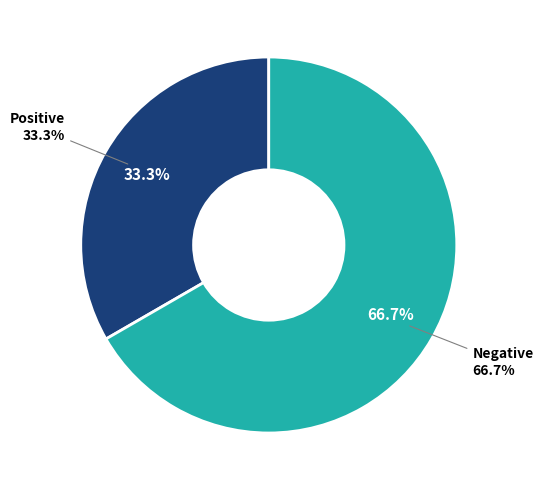

Is there a majority slice in this chart?

Yes